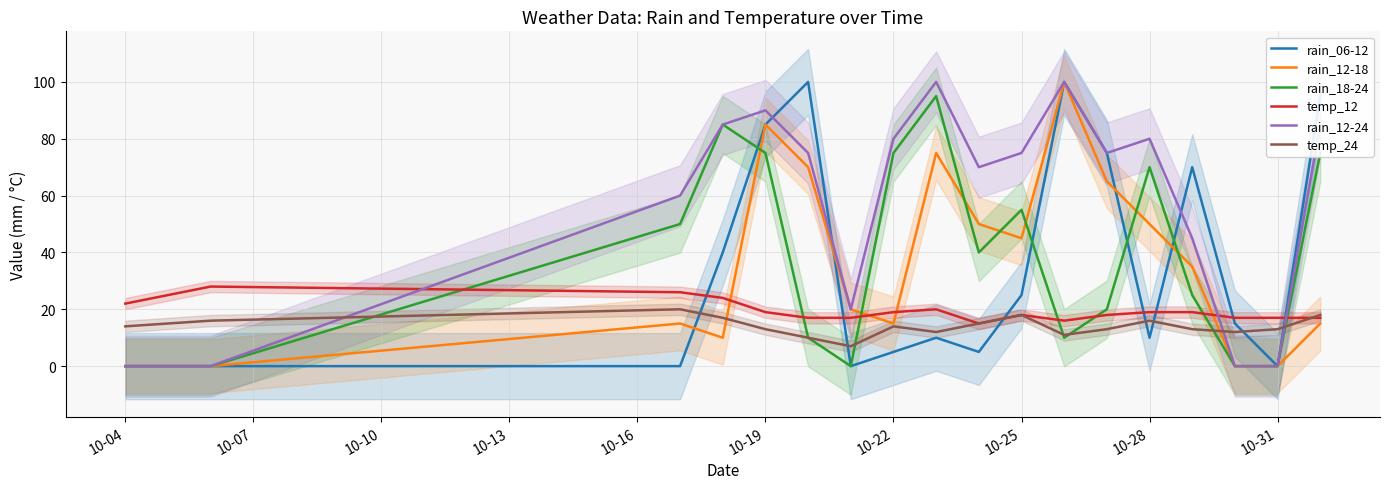

What is the difference between the maximum and minimum values in the rain_18-24 series?

95